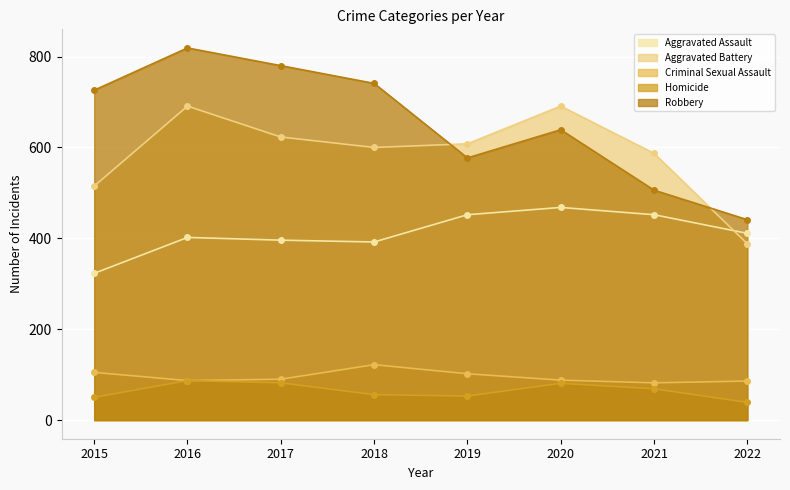

What is the spread (max minus min) of values at 2018?

685